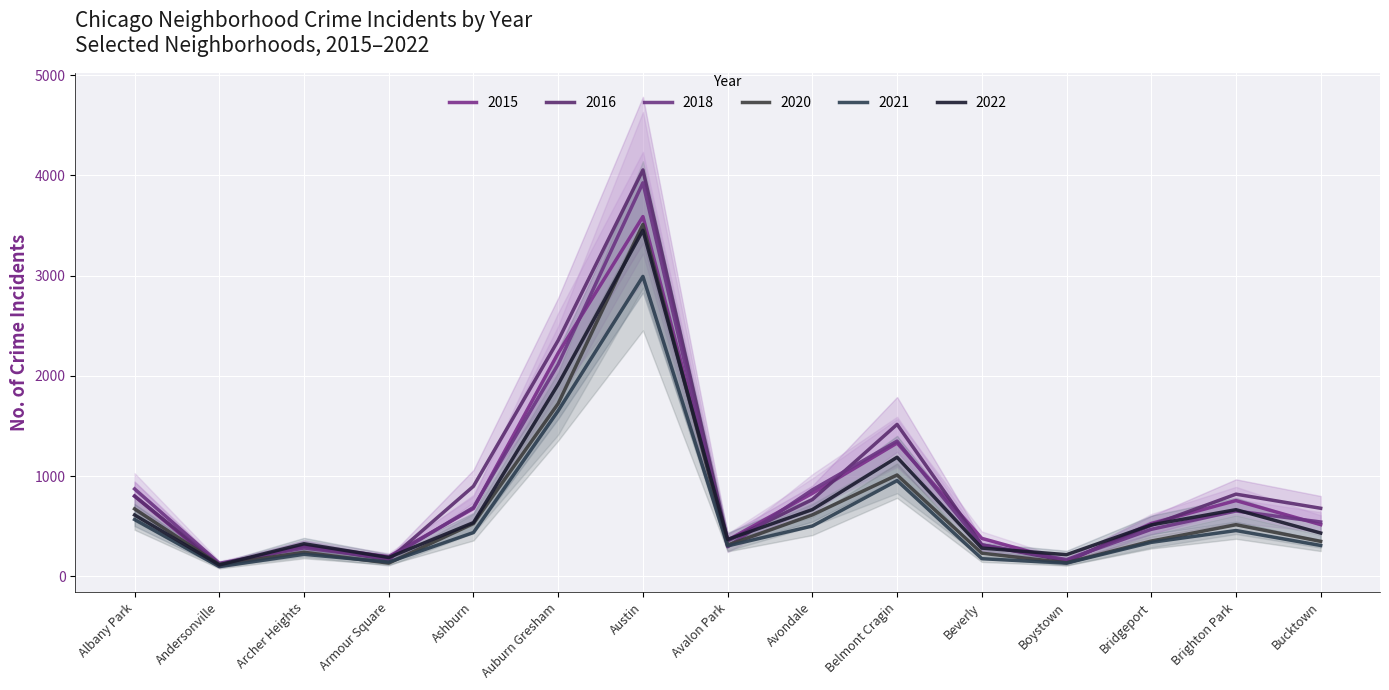

Between Andersonville and Bridgeport, which is larger?

Bridgeport